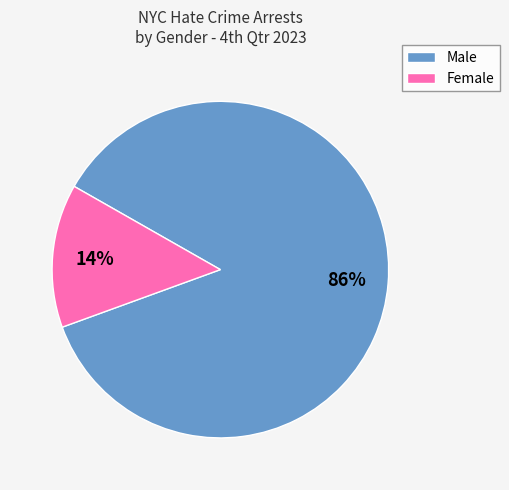

Combined, do Female and Male account for over 50%?

Yes